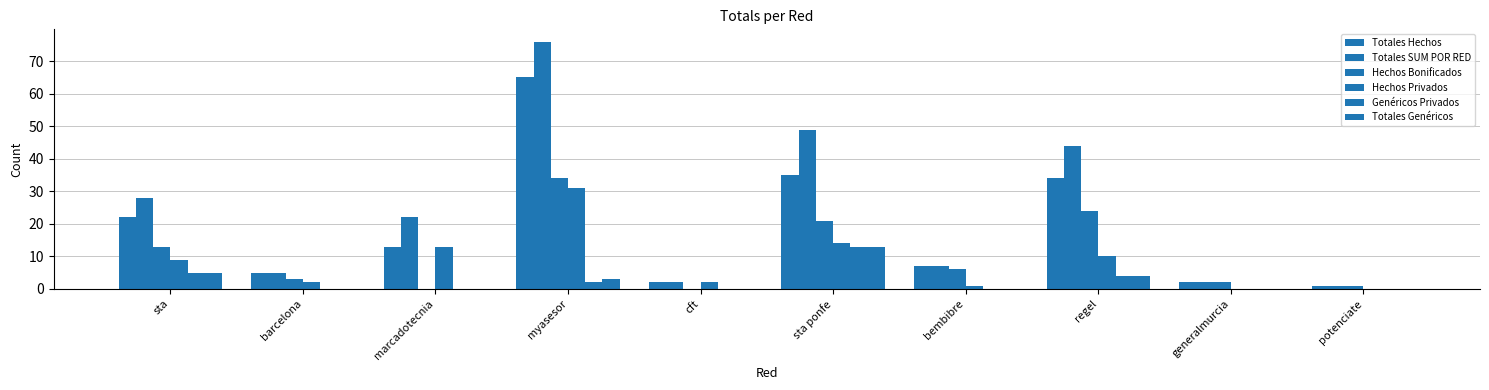

Does the chart contain stacked bars?

No